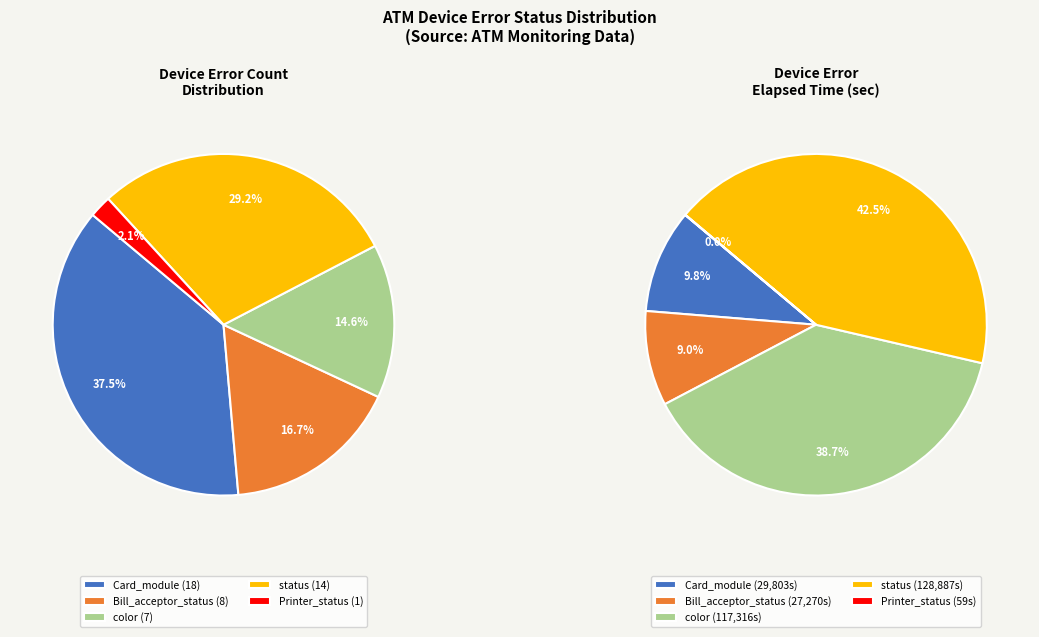

Is it true that Bill_acceptor_status is 1% of the pie?

False